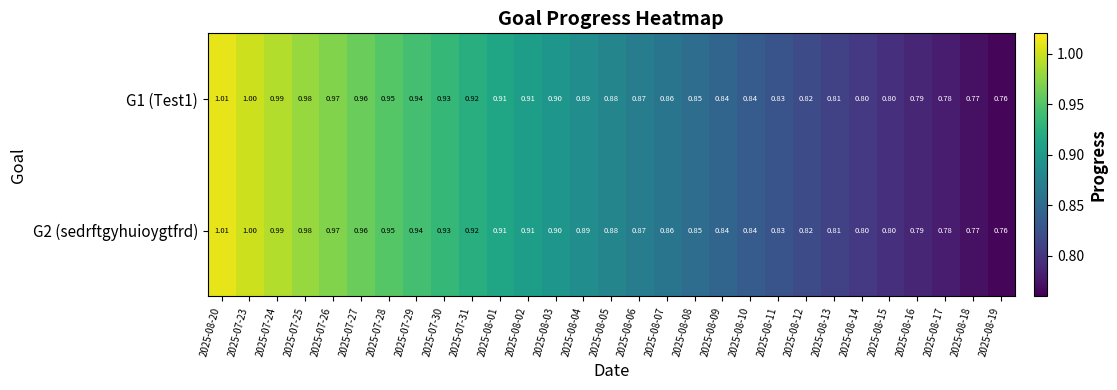

What is the total value across all series at 2025-07-25?

2.0